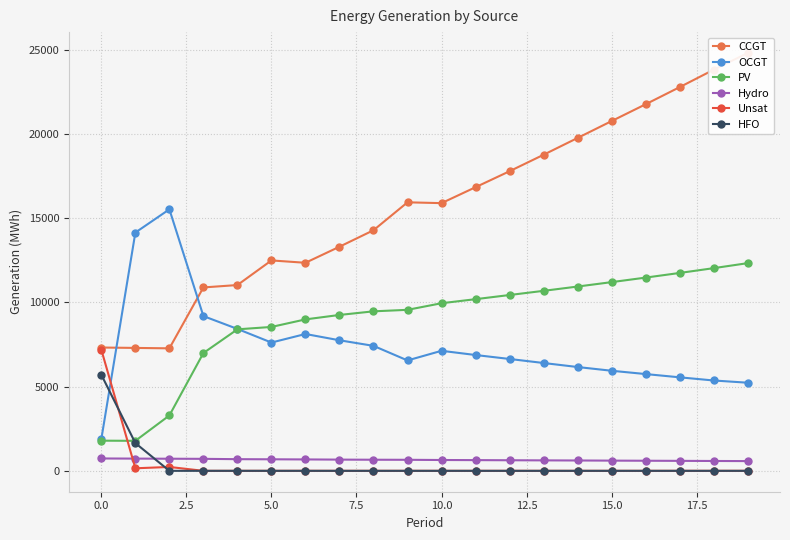

What is the highest value of the OCGT series?

15530